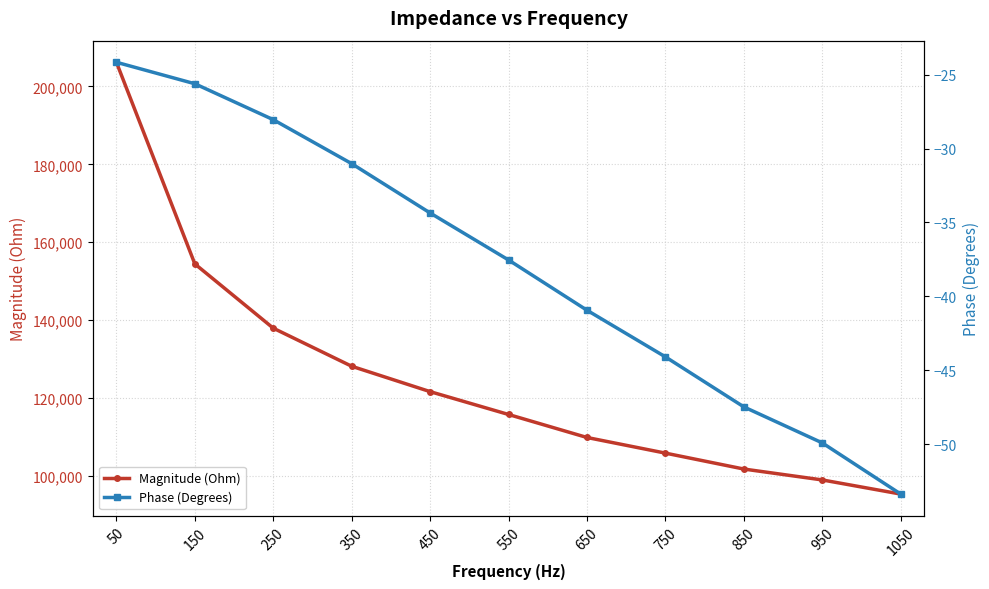

Does the chart have visible grid lines?

Yes